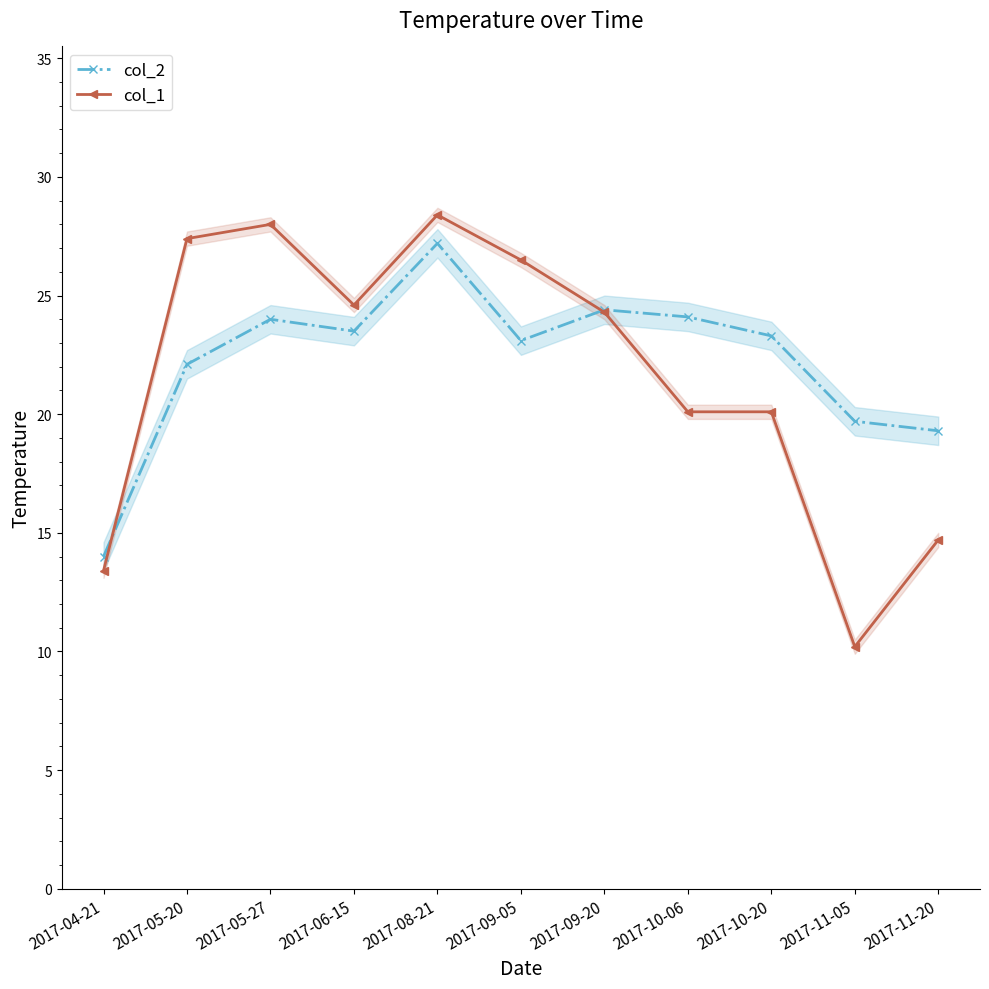

What is the approximate value of col_2 at 2017-09-05?

23.1